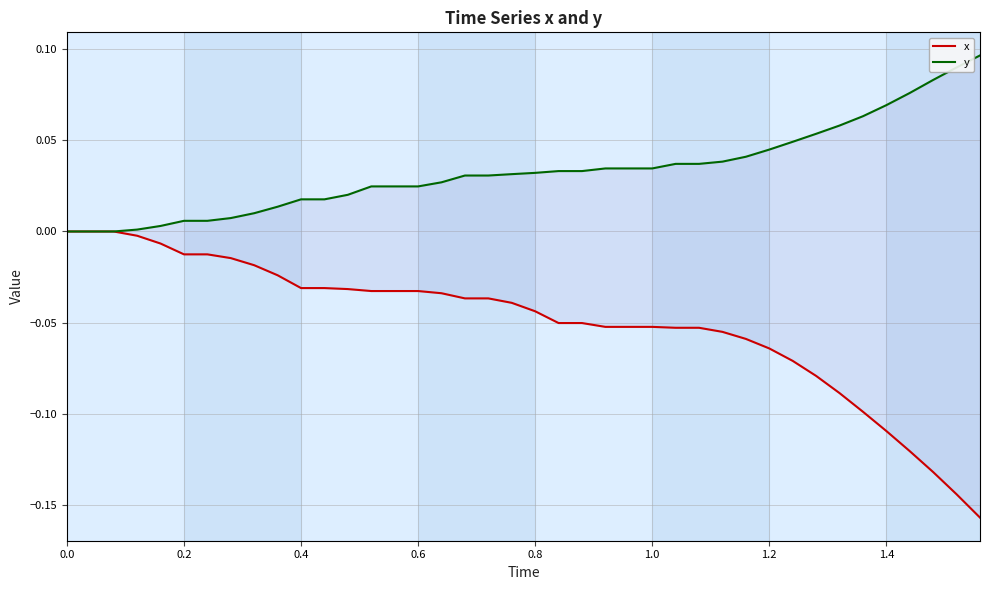

What is the minimum value shown in the chart?

-0.2